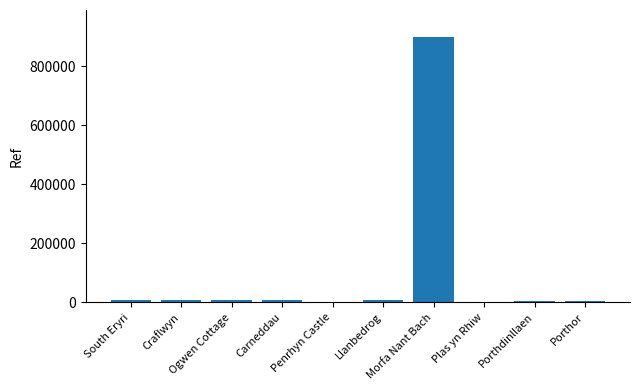

What is the maximum value shown in the chart?

900033